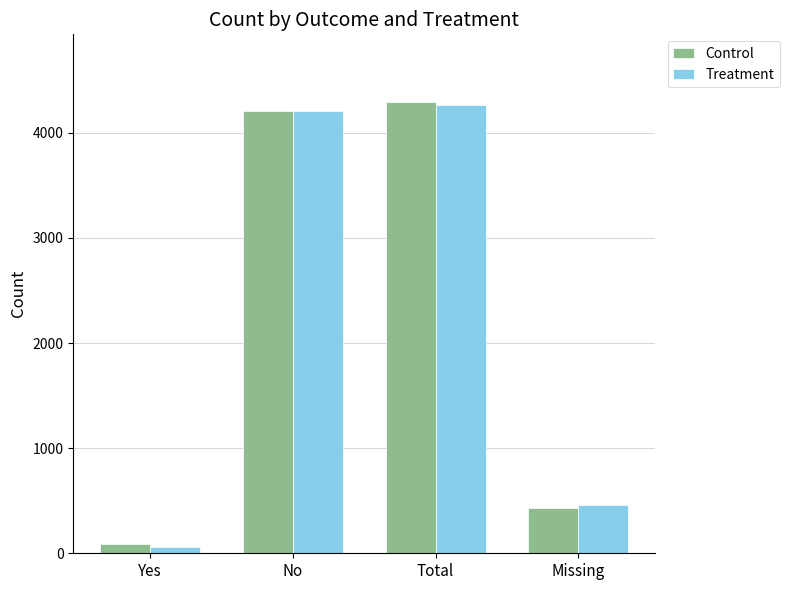

List the labels in order of Control value, smallest first.

Yes, Missing, No, Total